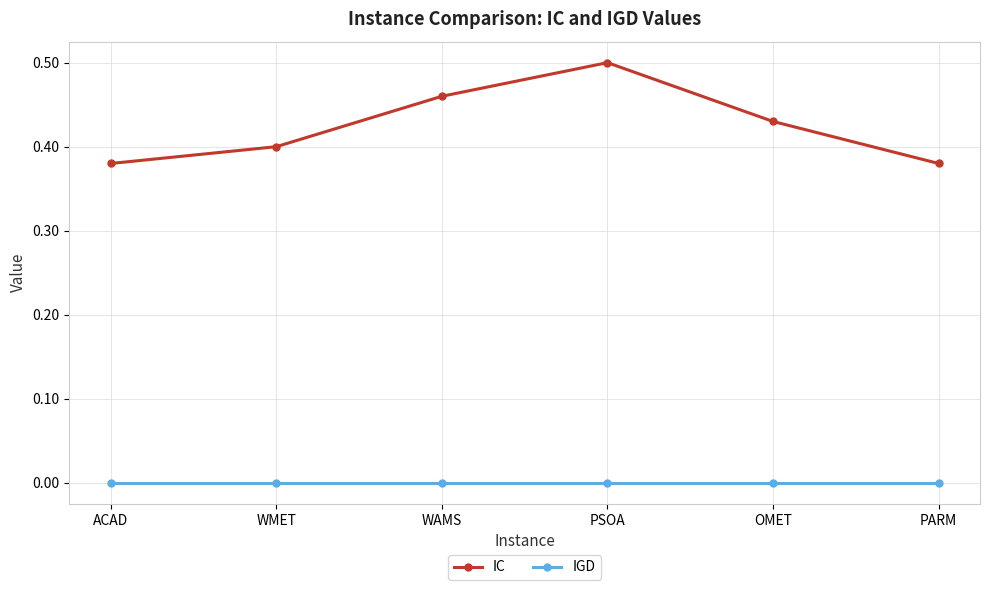

Which series changed the most between WMET and PSOA?

IC